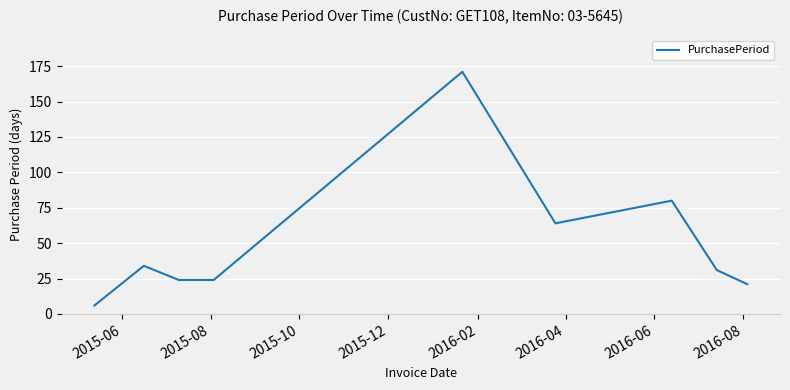

What is the greatest value displayed?

171